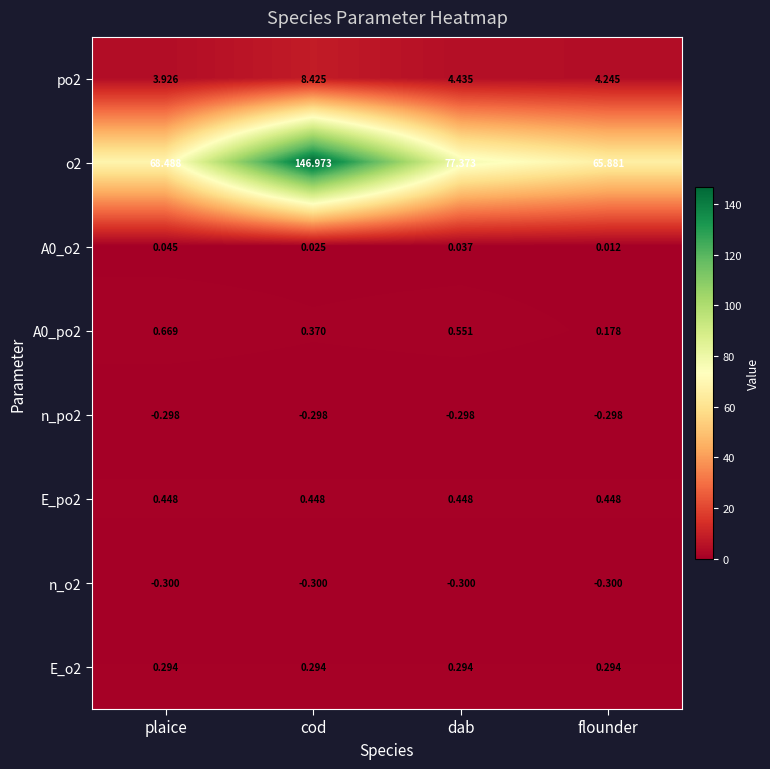

At which category is the sum across all series the highest?

cod